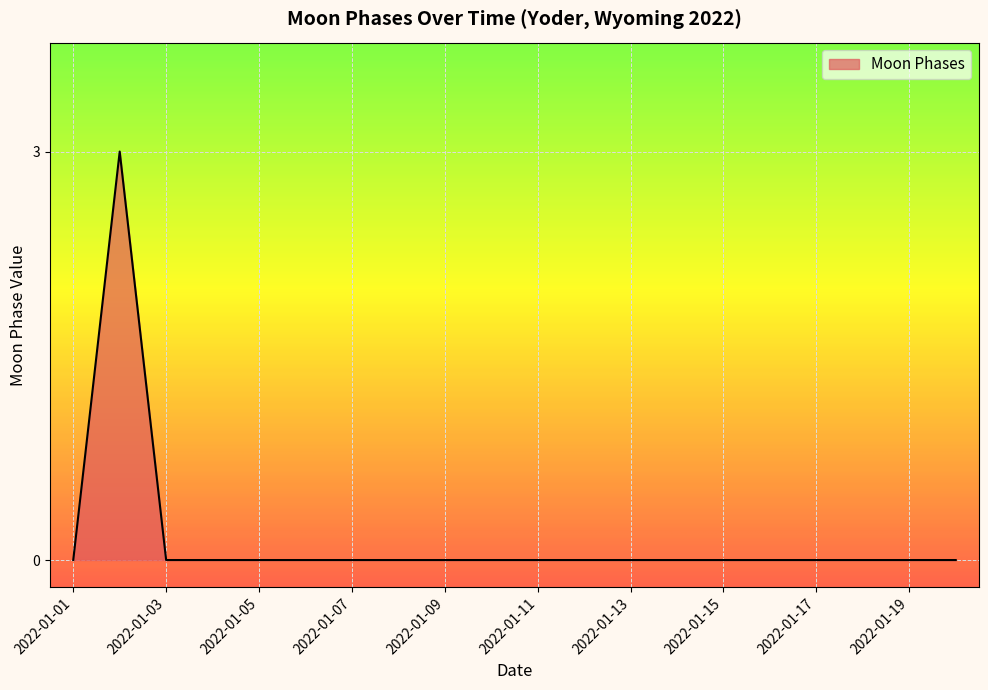

Does the chart have visible grid lines?

Yes